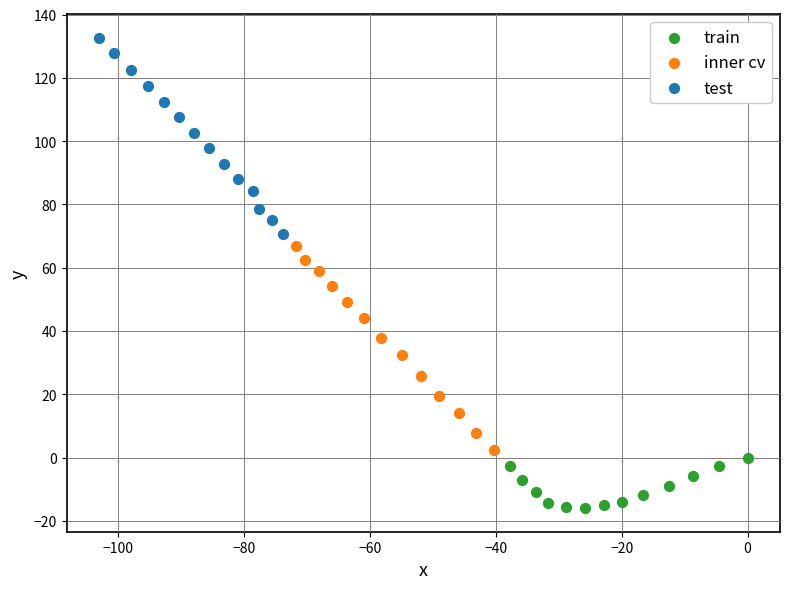

Which series contains the highest Y value?

test